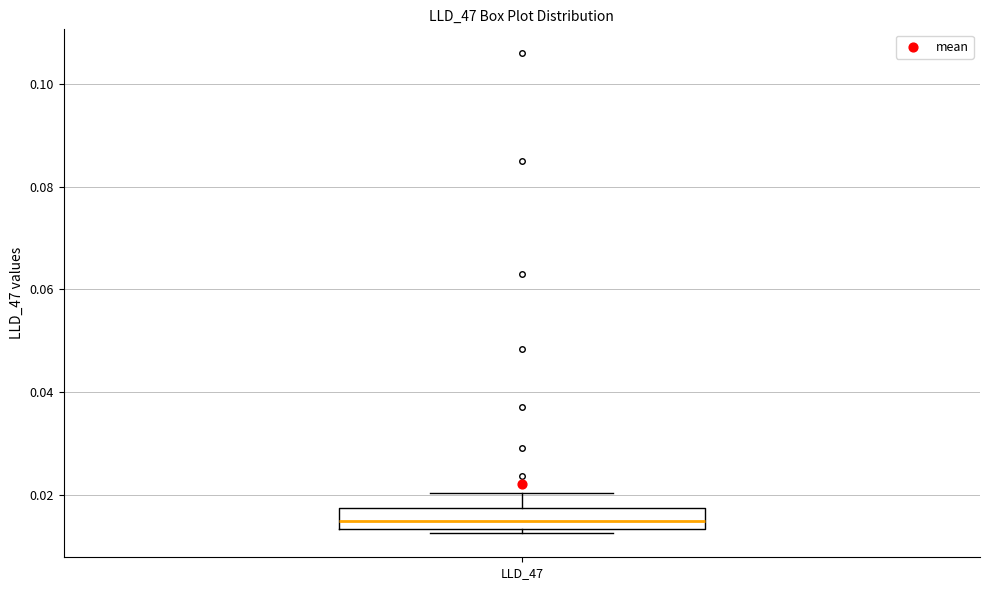

Transcribe this box plot: give where the median line is, the range the box spans, and where the two whiskers end, as read against the y-axis. The values are not printed on the chart, so give them approximately, as read against the axis.

median 0.014 (inside the box), box 0.014 to 0.018, whiskers 0.012 to 0.020